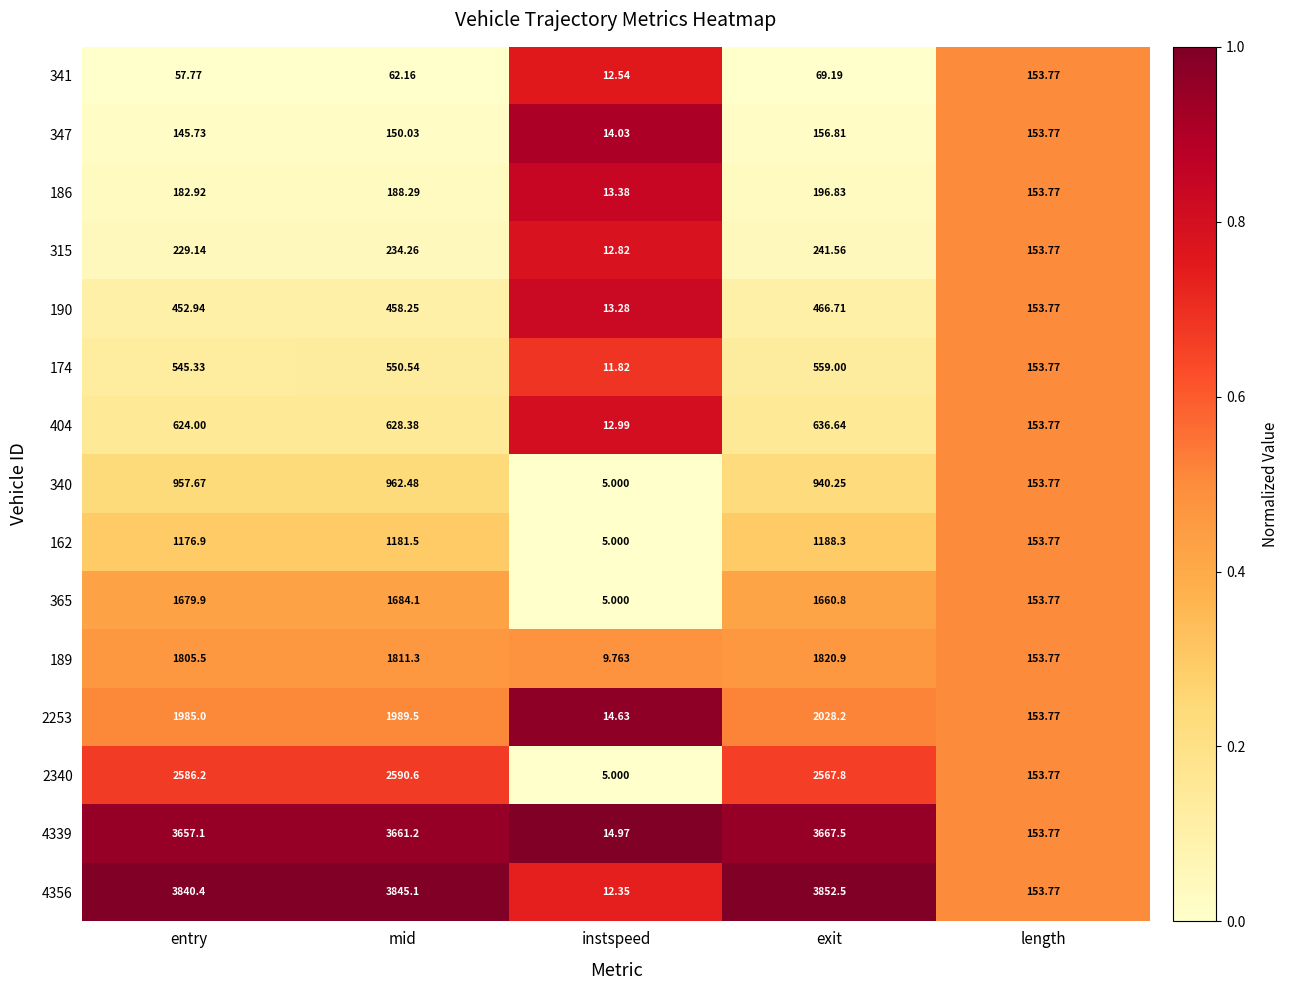

List the labels in order of 186 value, smallest first.

instspeed, length, entry, mid, exit